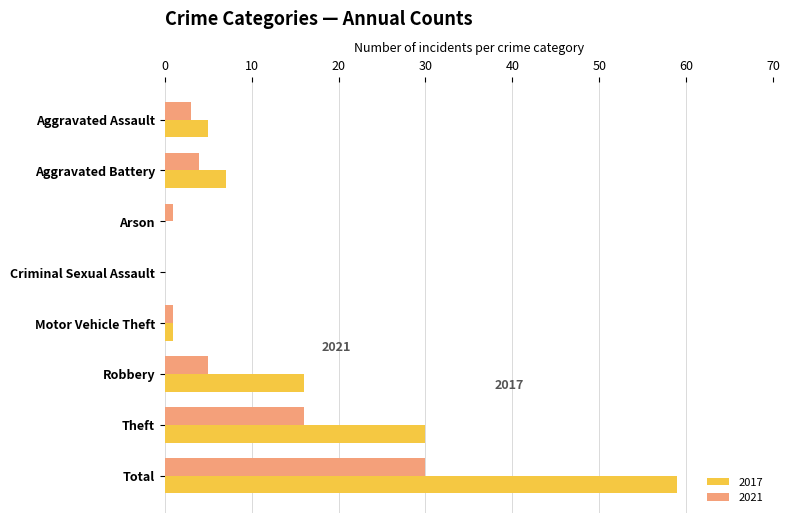

What is the sum of the 2021 values at Aggravated Battery and Criminal Sexual Assault?

4